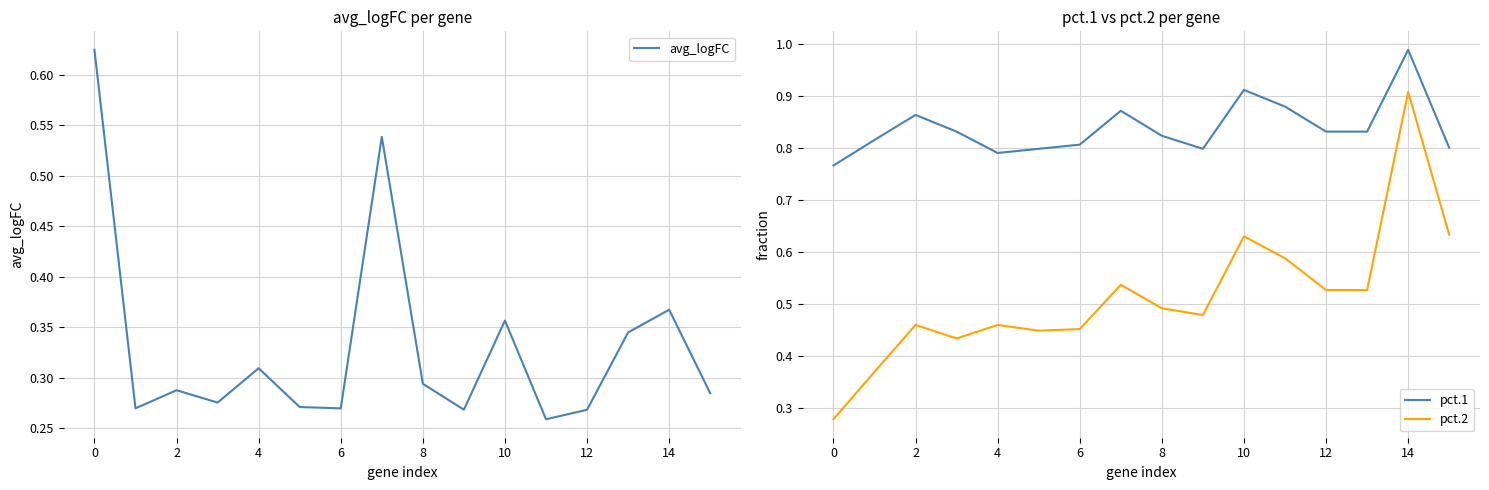

Reading left to right, list all the values displayed in this chart.

avg_logFC: 0.6	0.3	0.3	0.3	0.3	0.3	0.3	0.5	0.3	0.3	0.4	0.3	0.3	0.3	0.4	0.3
pct.1: 0.8	0.8	0.9	0.8	0.8	0.8	0.8	0.9	0.8	0.8	0.9	0.9	0.8	0.8	1.0	0.8
pct.2: 0.3	0.4	0.5	0.4	0.5	0.4	0.5	0.5	0.5	0.5	0.6	0.6	0.5	0.5	0.9	0.6